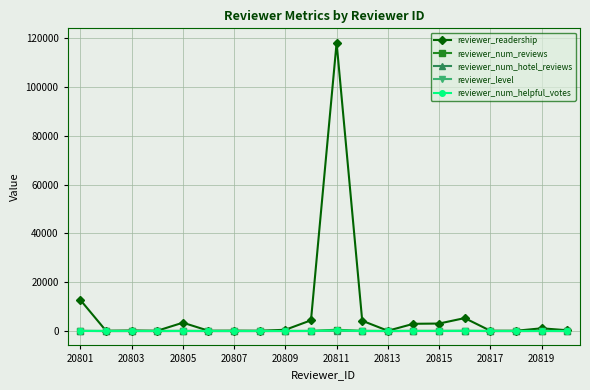

Which series has the largest total across all categories?

reviewer_readership